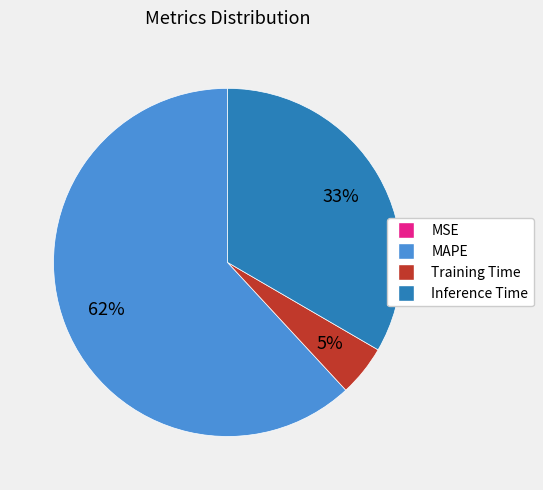

To the nearest percent, what is the difference between the largest and smallest slice percentages?

62%